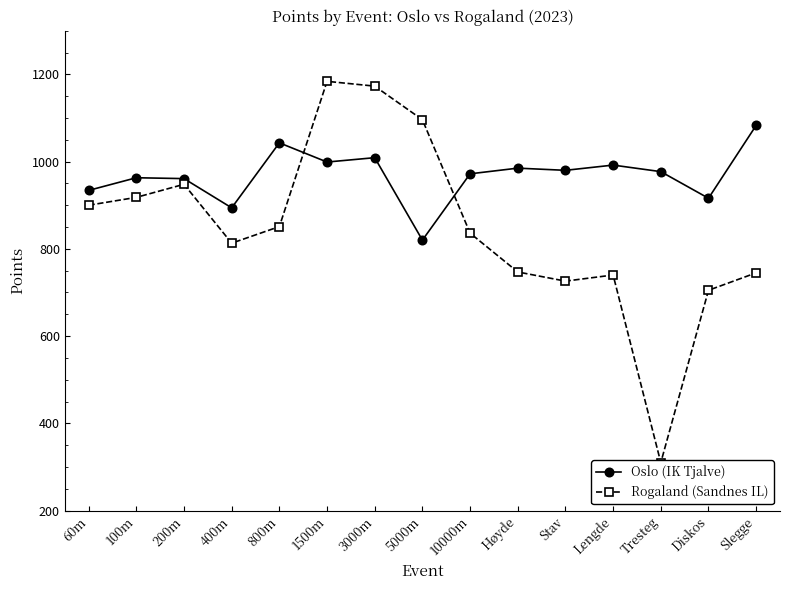

Read the Rogaland (Sandnes IL) value at 1500m, to the nearest 10.

1180